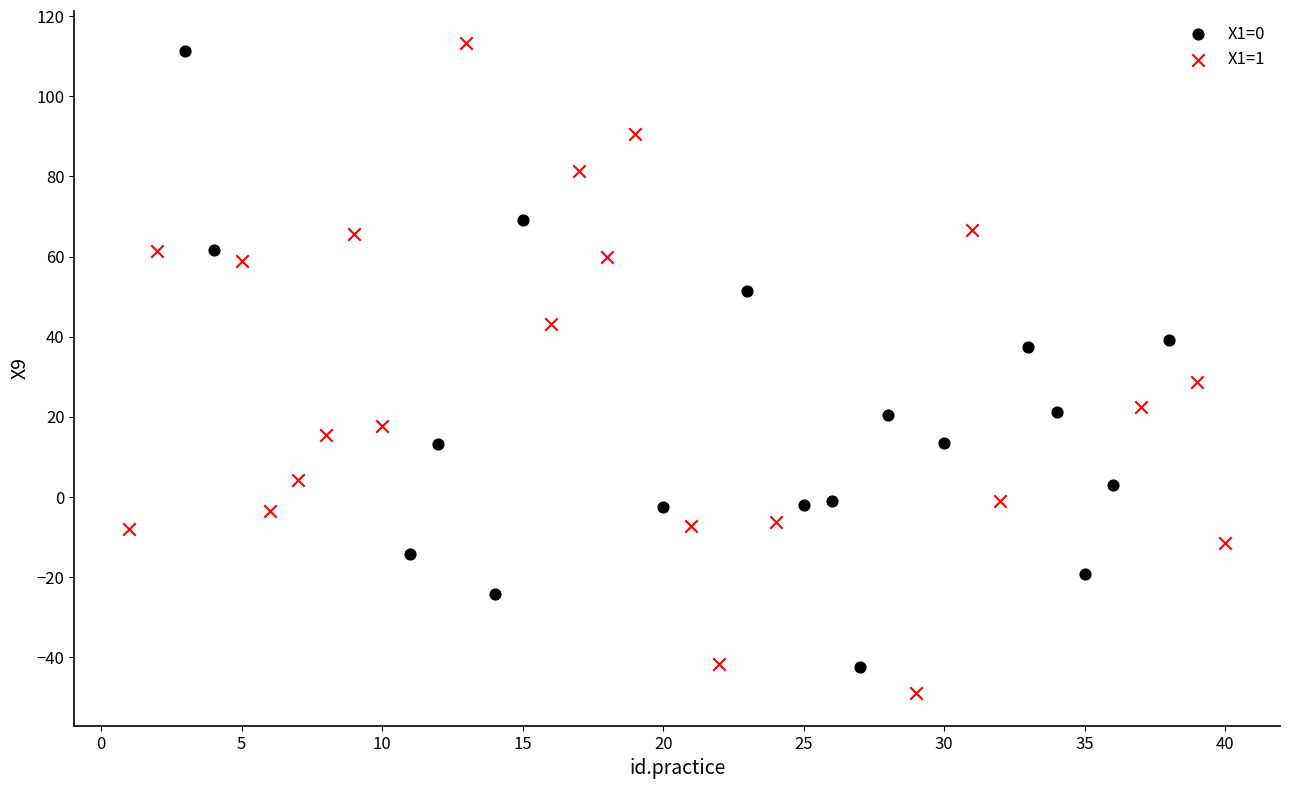

What are all the series names shown in the legend?

X1=0, X1=1